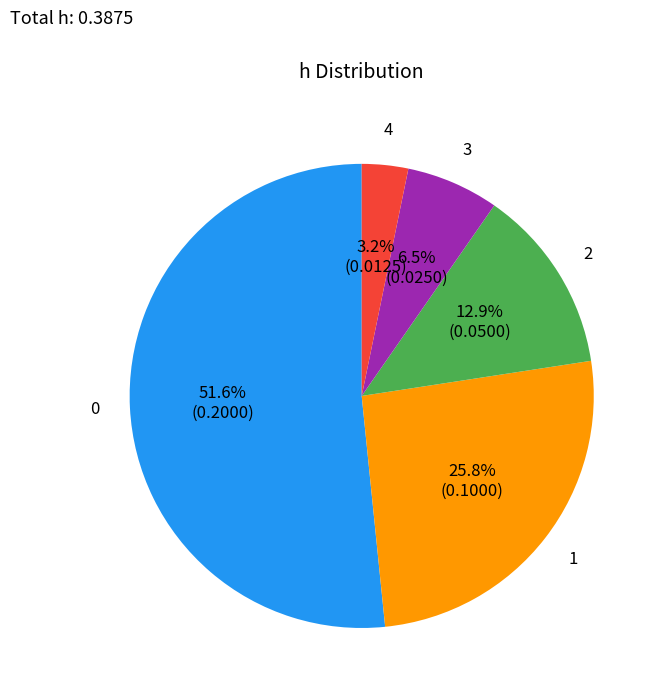

To the nearest percent, what percentage of the pie is 4?

3%